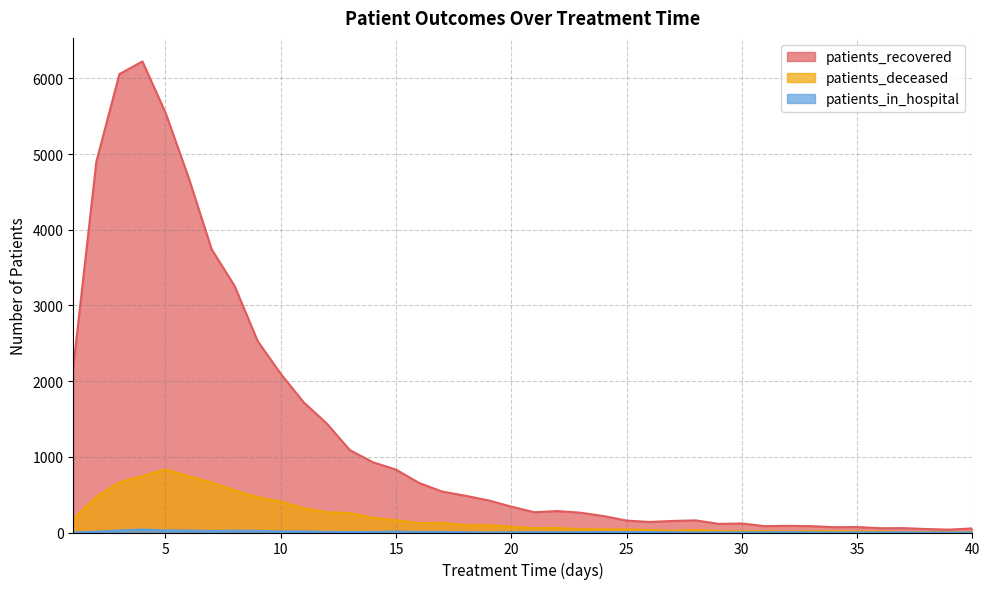

What is the value of the patients_in_hospital point at the 12th from the left?

8